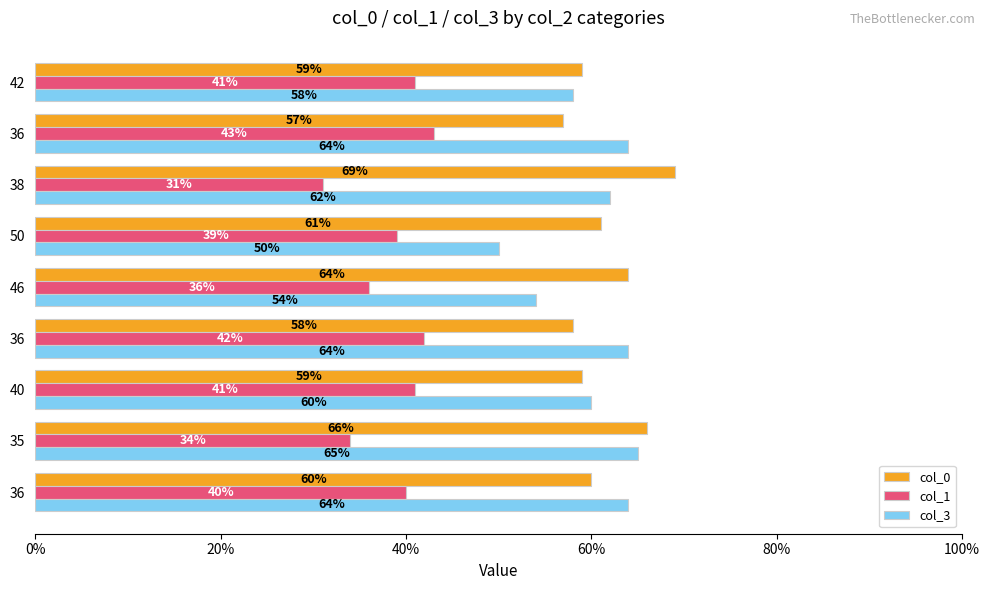

Which category has the highest value across all series?

38